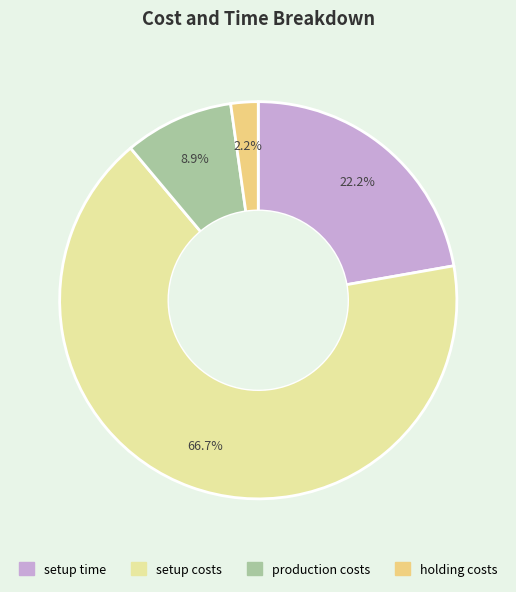

The production costs slice represents 1% of the pie. True or false?

False